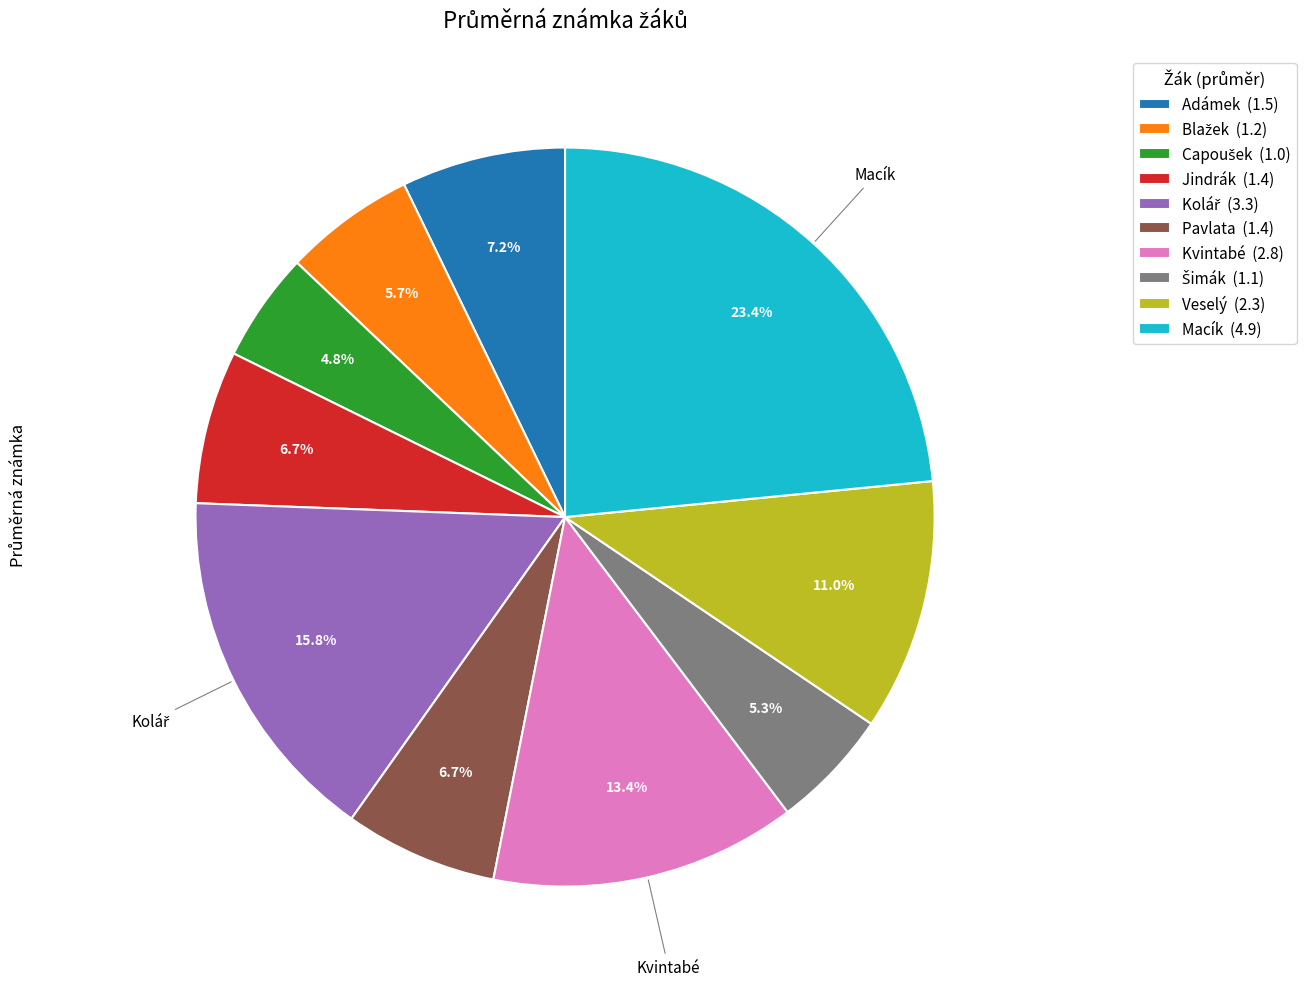

Is there any slice that represents more than half of the pie?

No